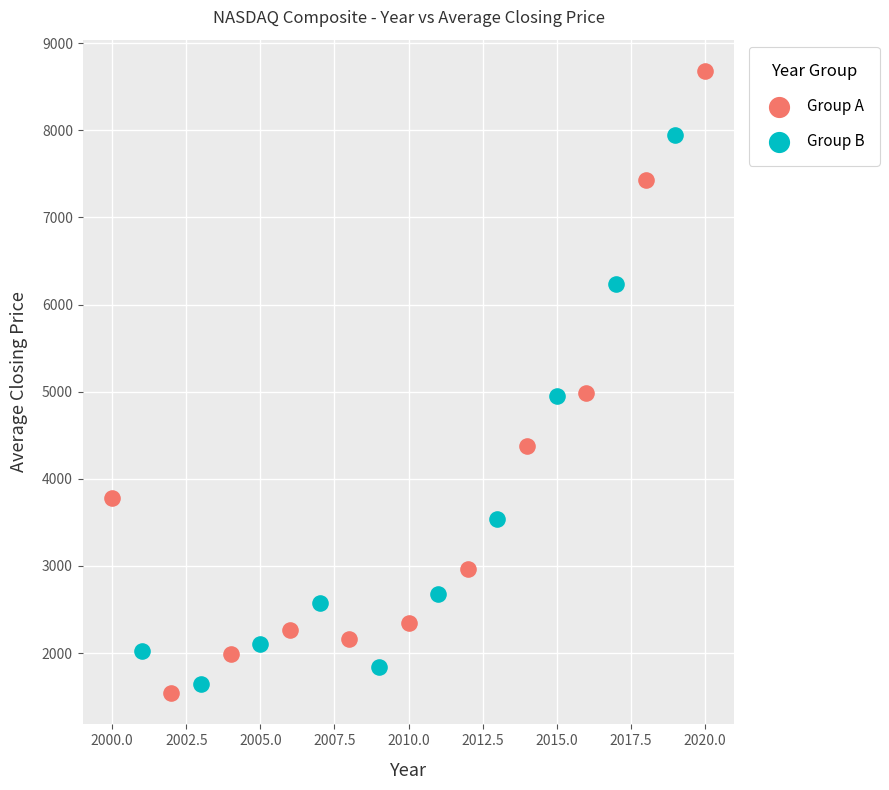

Which series contains the highest Y value?

Group A